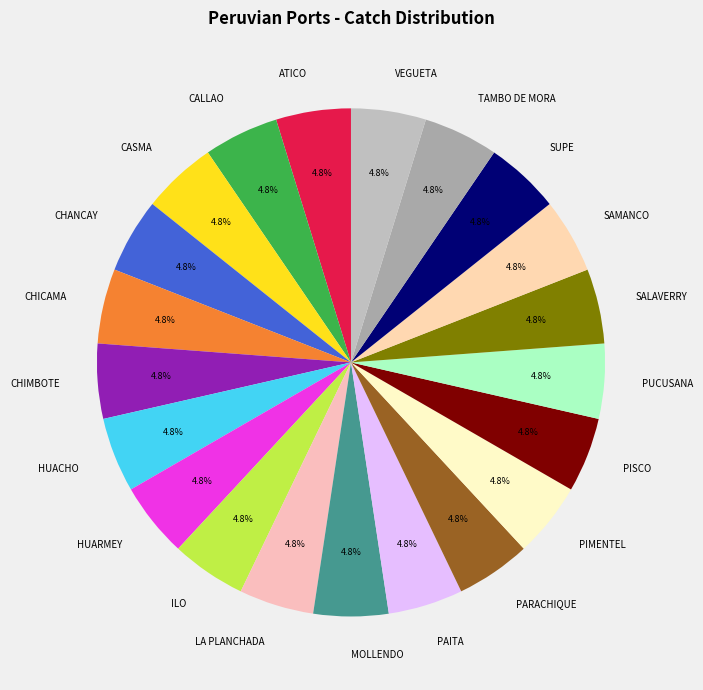

Does any single category account for the majority?

No